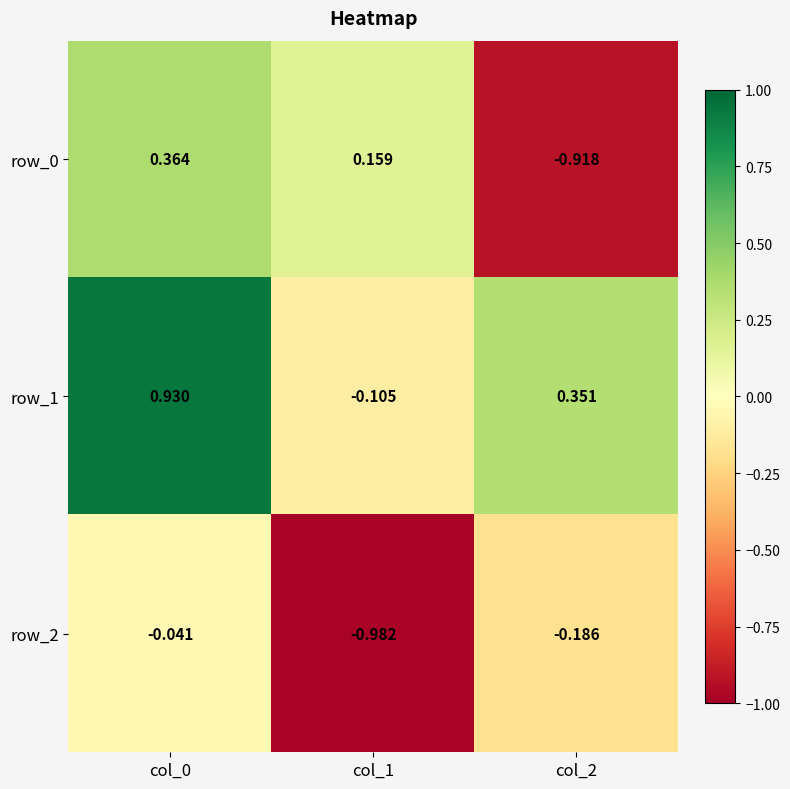

At how many categories does at least one series exceed 0?

3